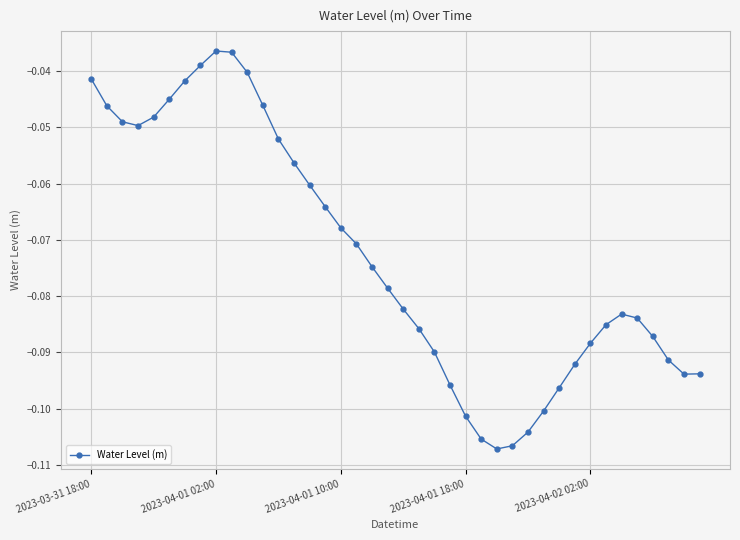

How many points are higher than both their immediate neighbors (excluding endpoints)?

2